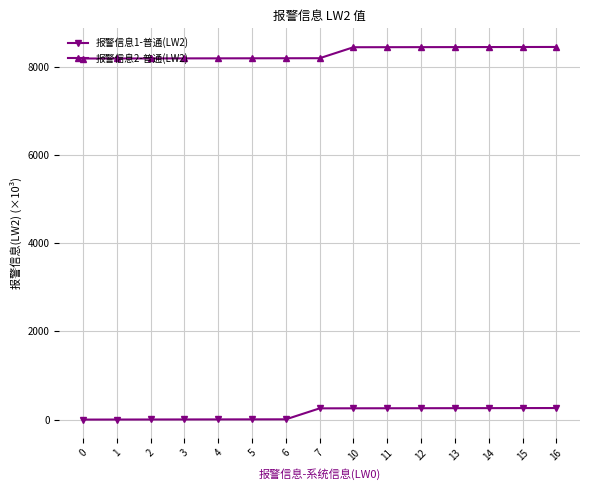

Rank the series by their average value, from lowest to highest.

报警信息1-普通(LW2), 报警信息2-普通(LW2)